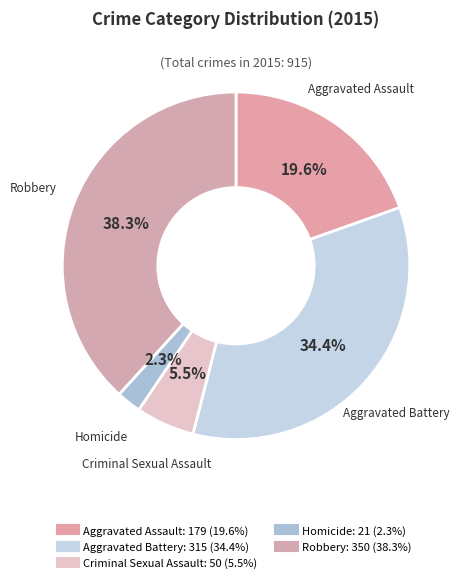

Which slice is the largest?

Robbery